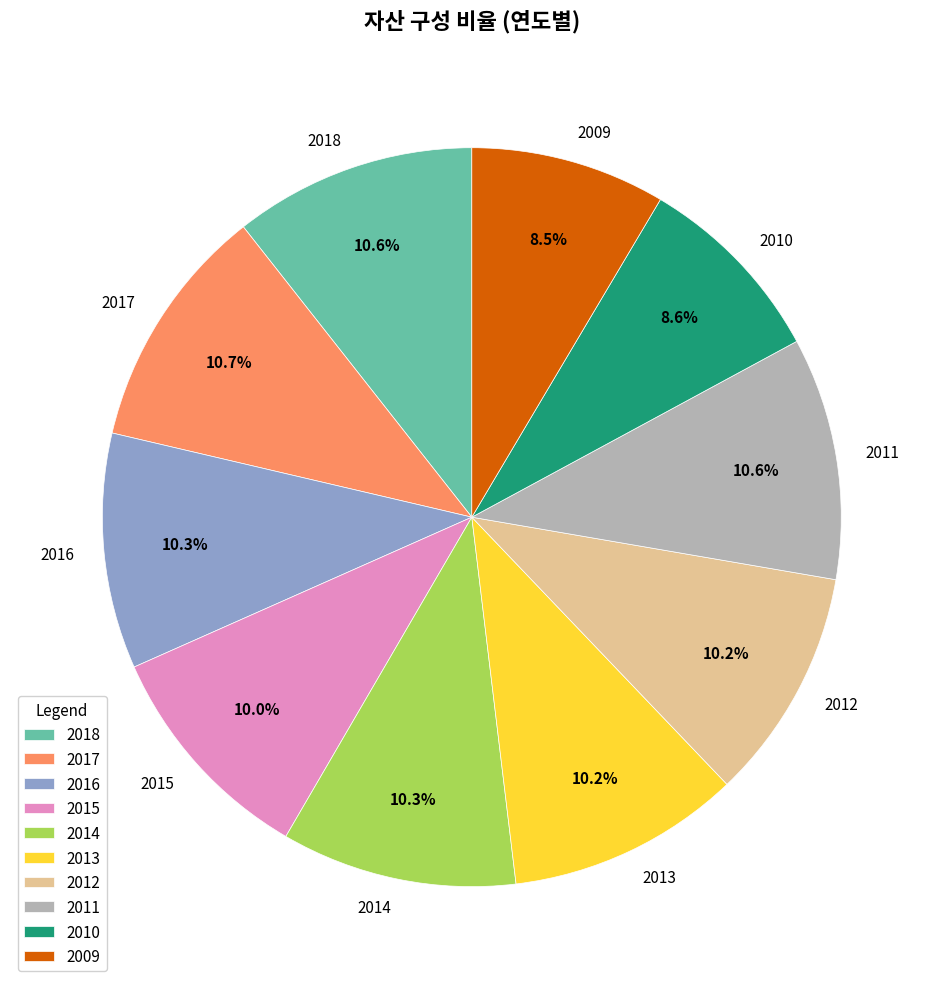

How many slices are in this pie chart?

10